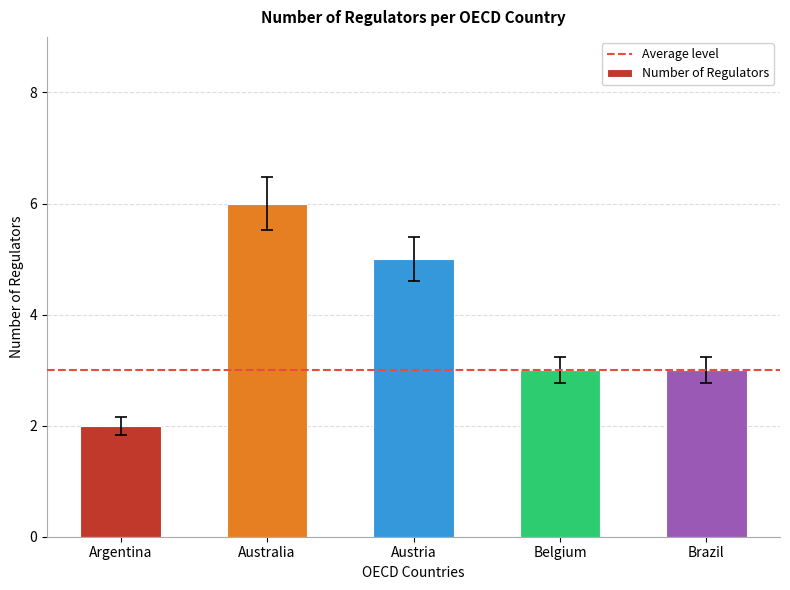

What is the label of the 2nd bar from the right?

Belgium